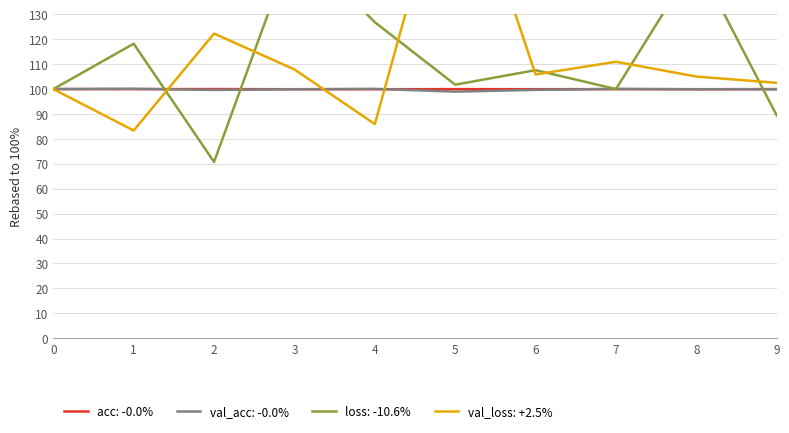

At which category does acc reach its first local peak?

2